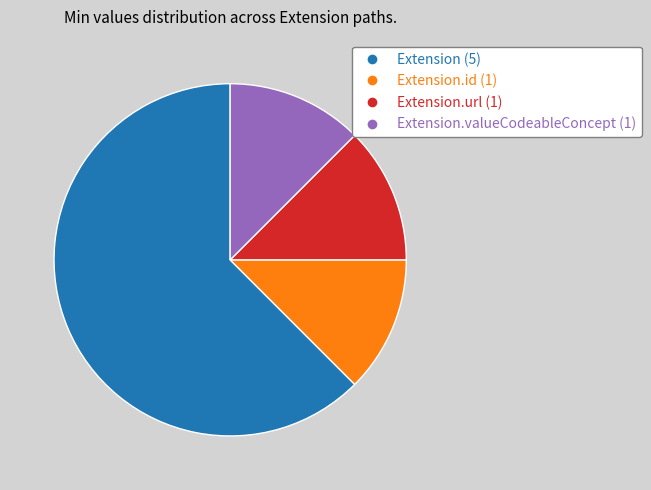

How many slices are in this pie chart?

4